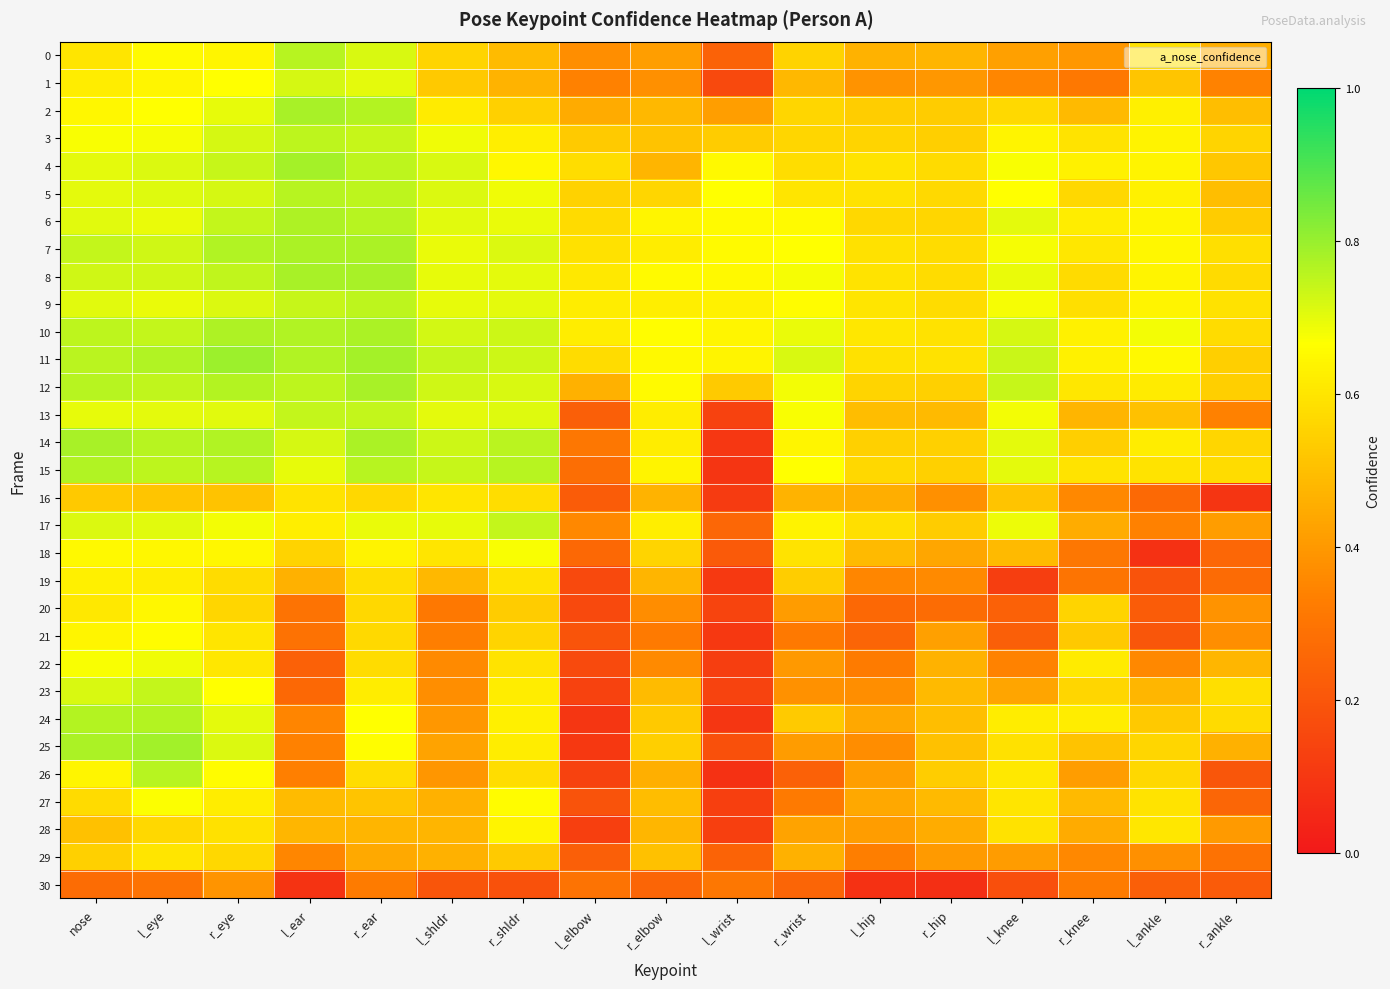

At how many categories does at least one series exceed 0?

17